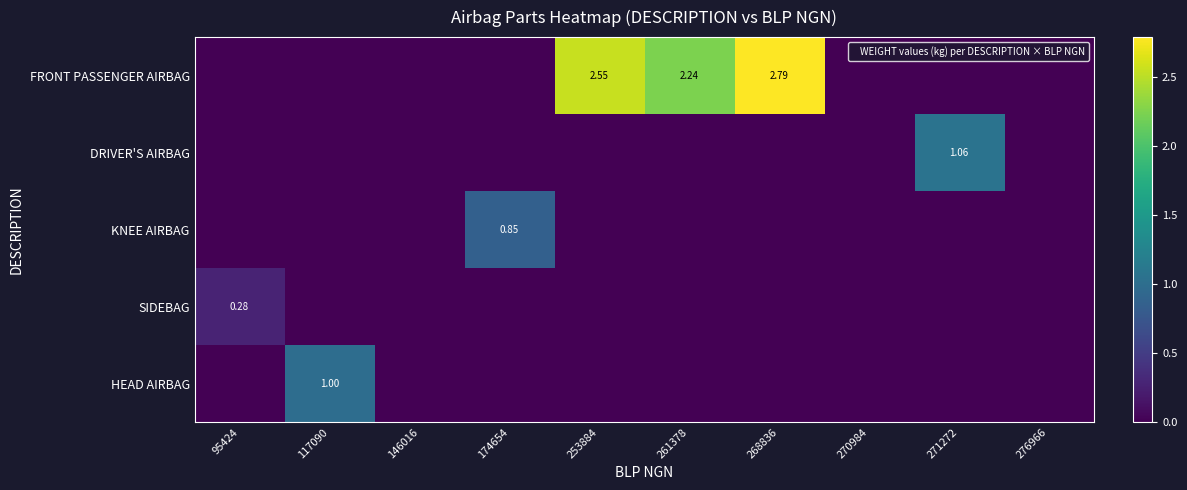

Is the value of KNEE AIRBAG at 117090 greater than the value of HEAD AIRBAG at 271272?

No